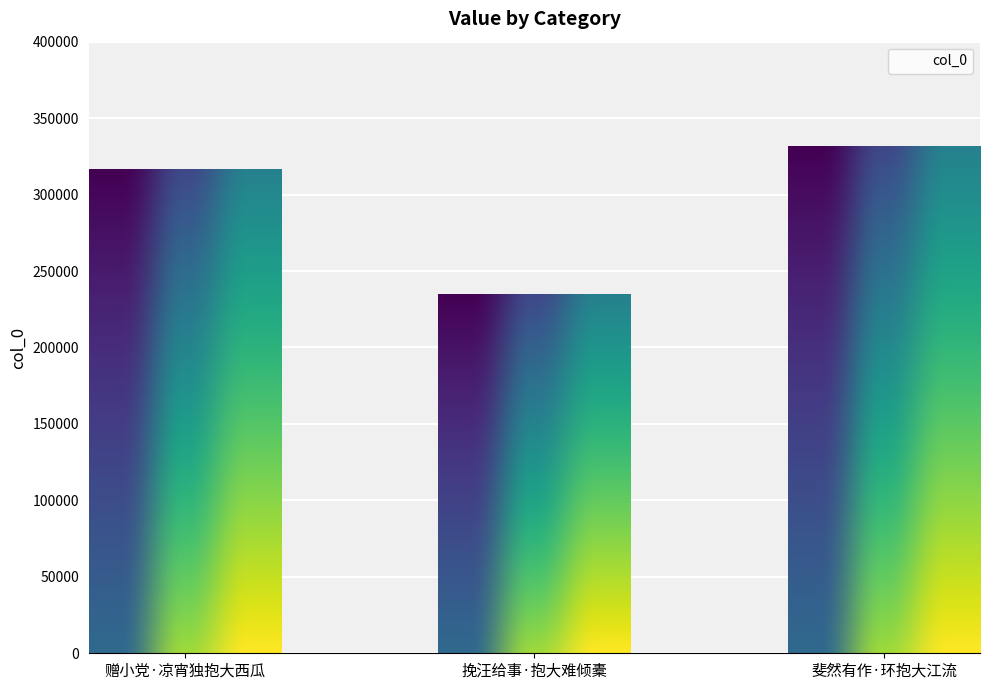

What position from the right is 挽汪给事·抱大难倾橐?

2